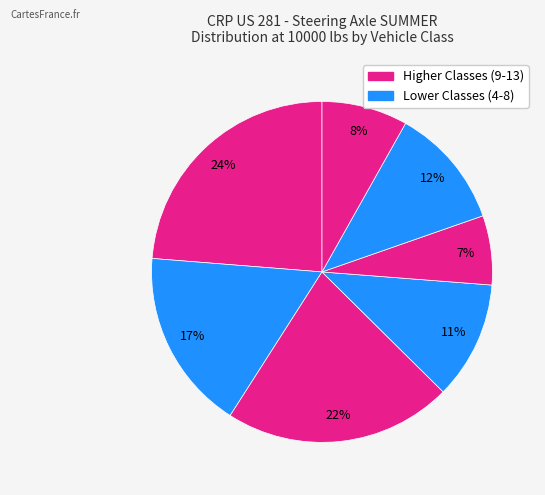

To the nearest percent, what is the difference between the largest and smallest slice percentages?

17%